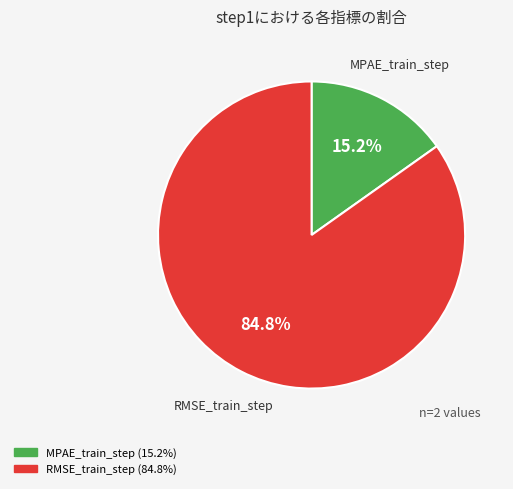

Does MPAE_train_step represent more than half of the total?

No